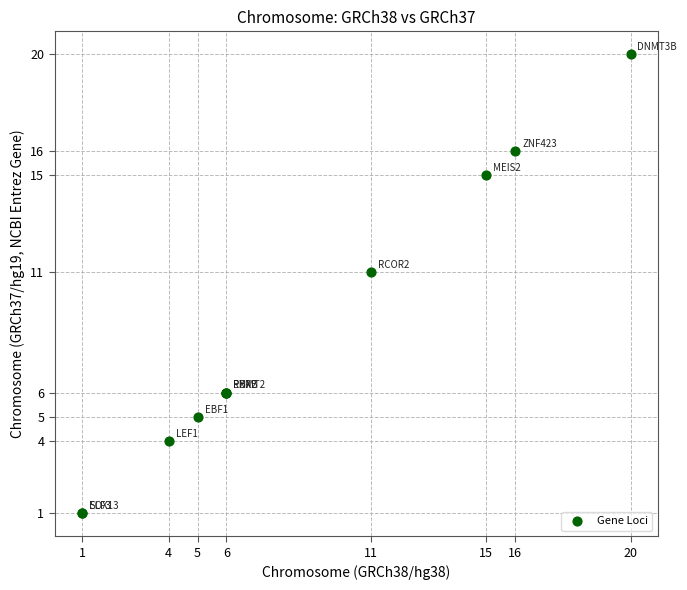

What Y value in the scatter plot is closest to 10?

11